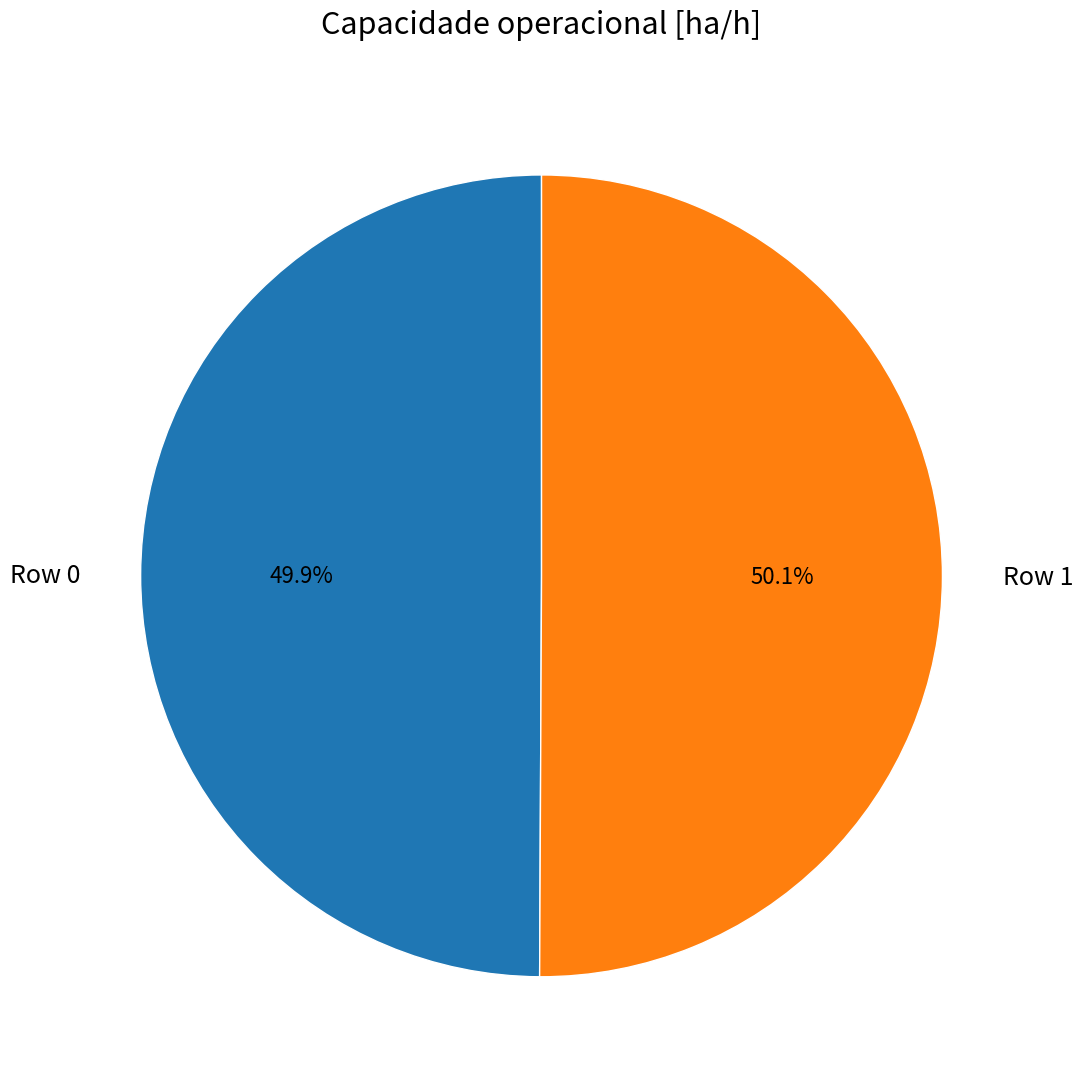

Is there any slice that represents more than half of the pie?

Yes